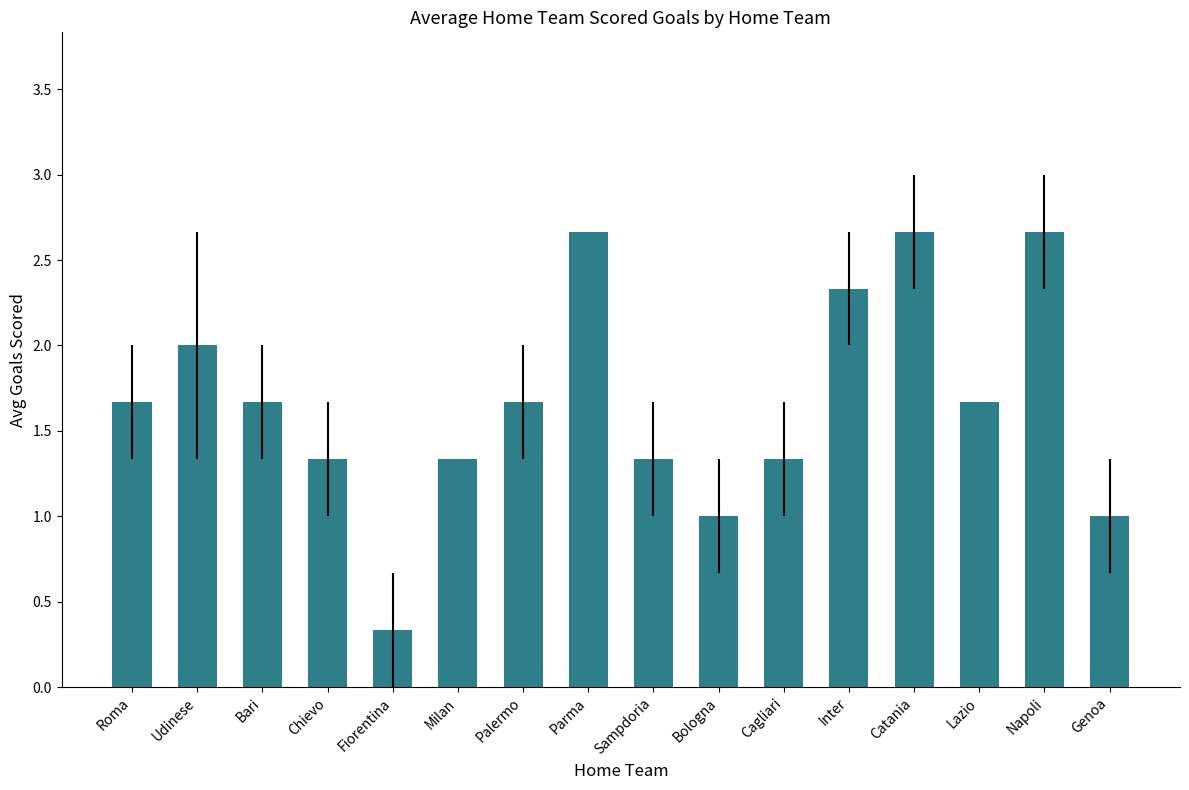

What is the minimum value shown in the chart?

0.3